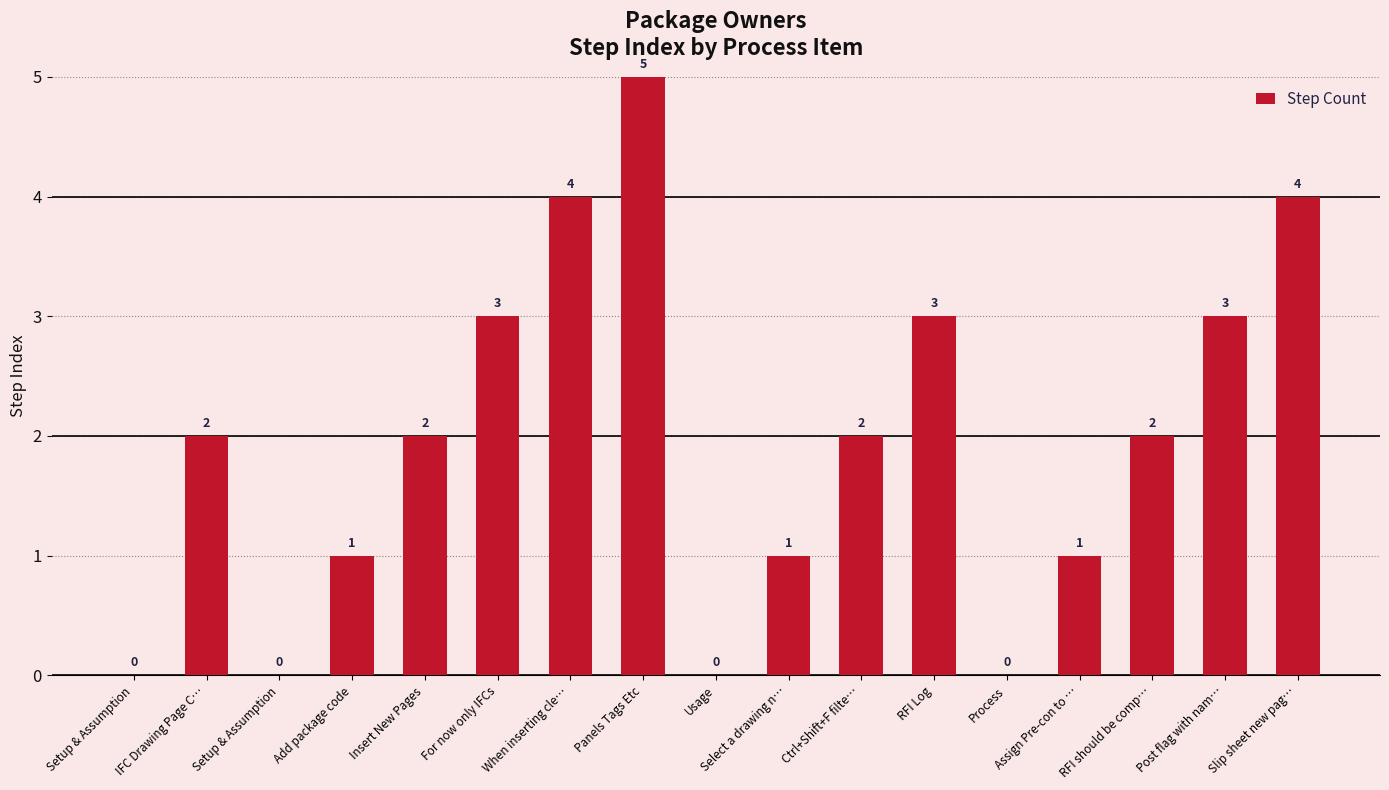

How many series are shown in this chart?

1